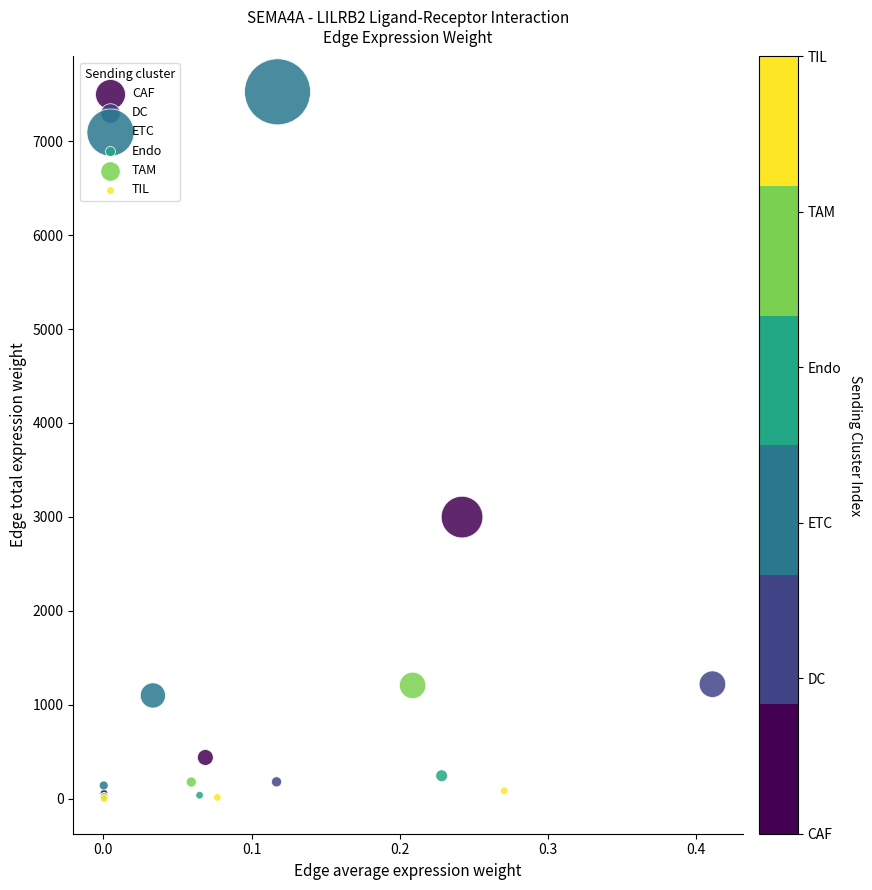

Which series reaches the maximum Y coordinate?

ETC